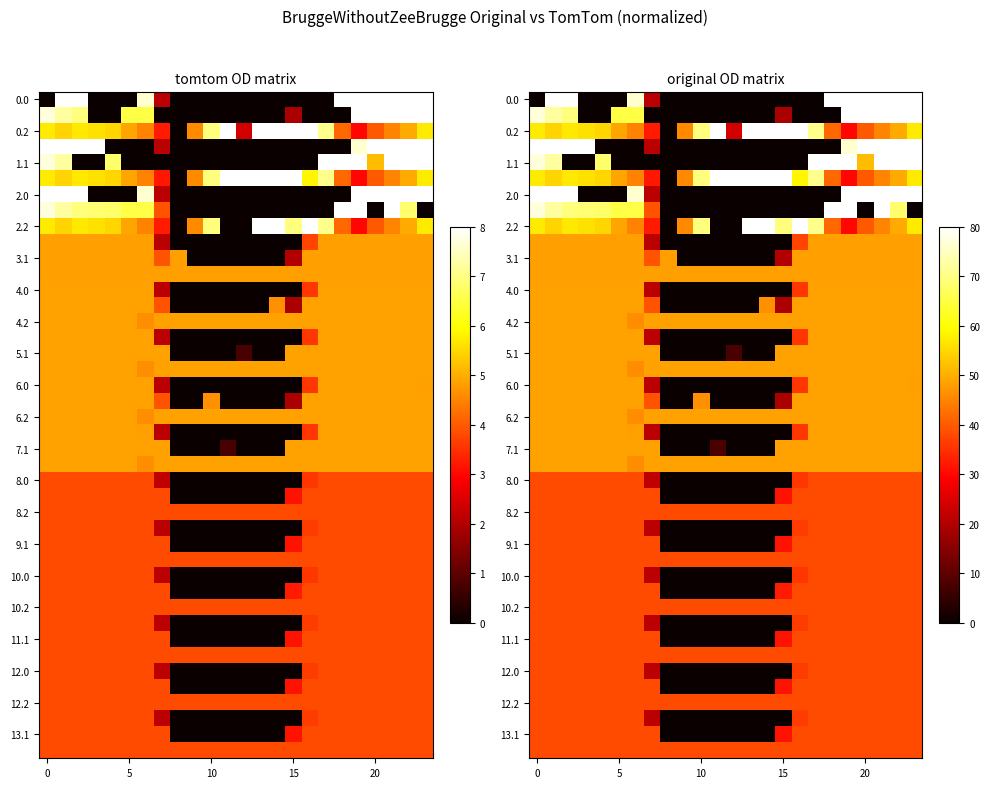

What is the maximum value for 9.1?

191.0